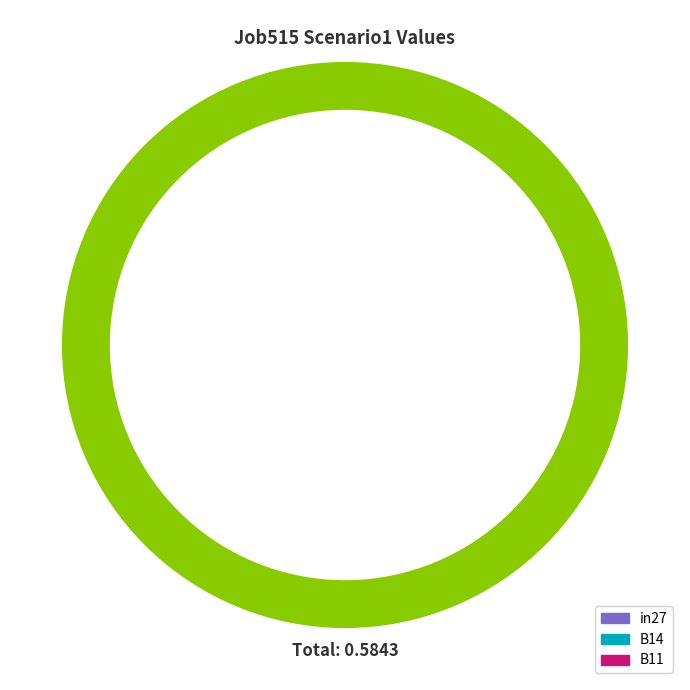

The in27 slice represents 56% of the pie. True or false?

True